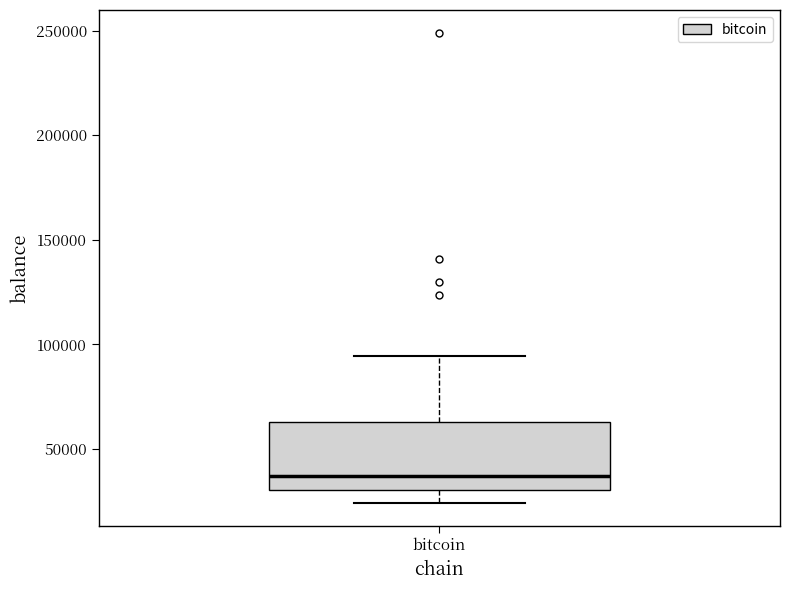

Read this box plot against the y-axis: the position of the median line, the range covered by the box, and the ends of both whiskers. The values are not printed on the chart, so give them approximately, as read against the axis.

median 35000, box 30000 to 65000, whiskers 25000 to 95000